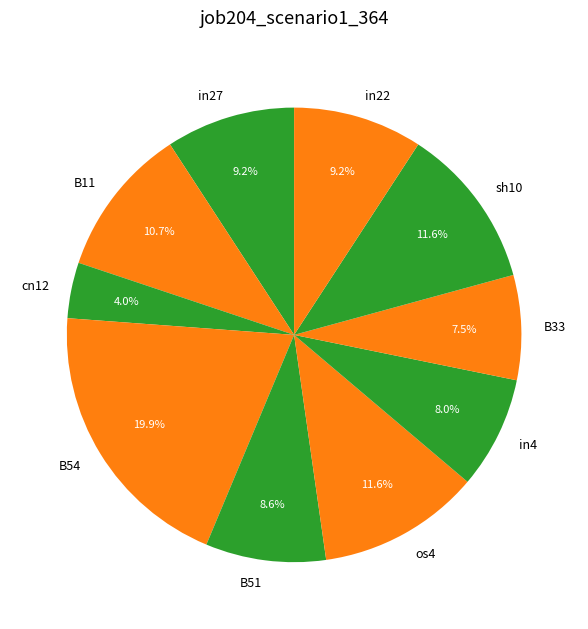

What is the largest slice in the pie chart?

B54